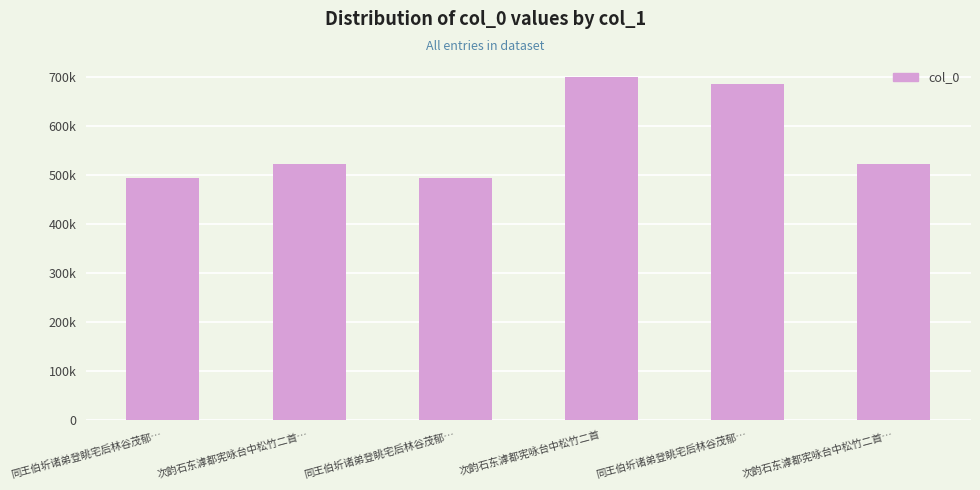

How many bars are there in total?

6